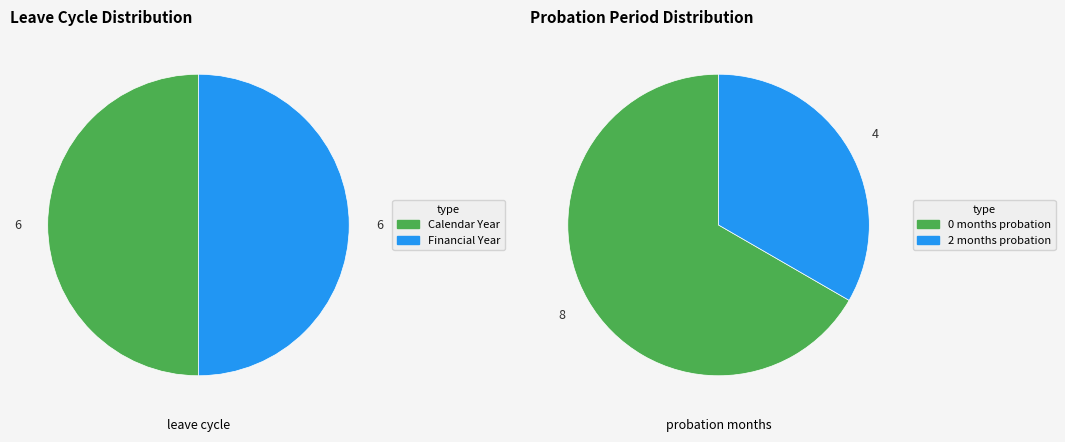

Is there a majority slice in this chart?

No